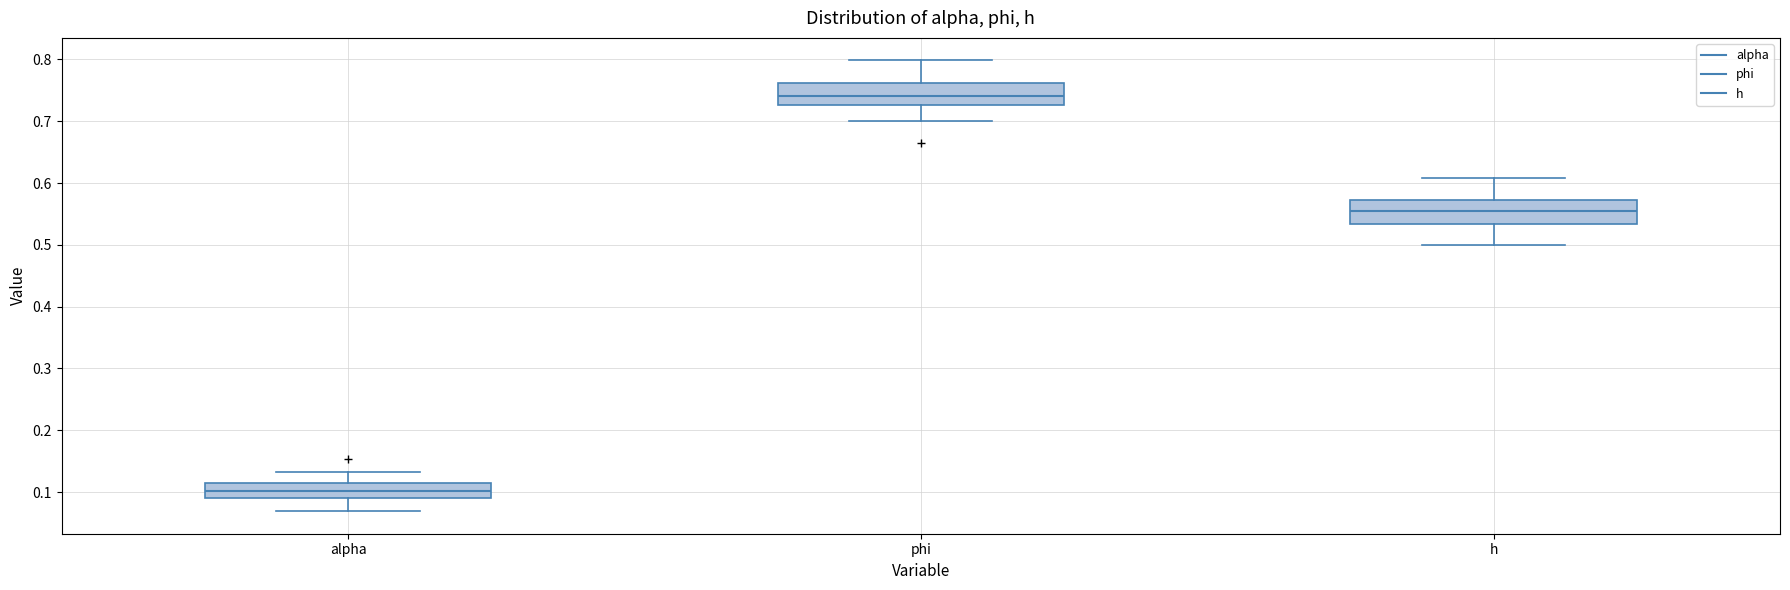

Where does the upper whisker of the box for phi end on the y-axis? The values are not printed on the chart, so give them approximately, as read against the axis.

0.80